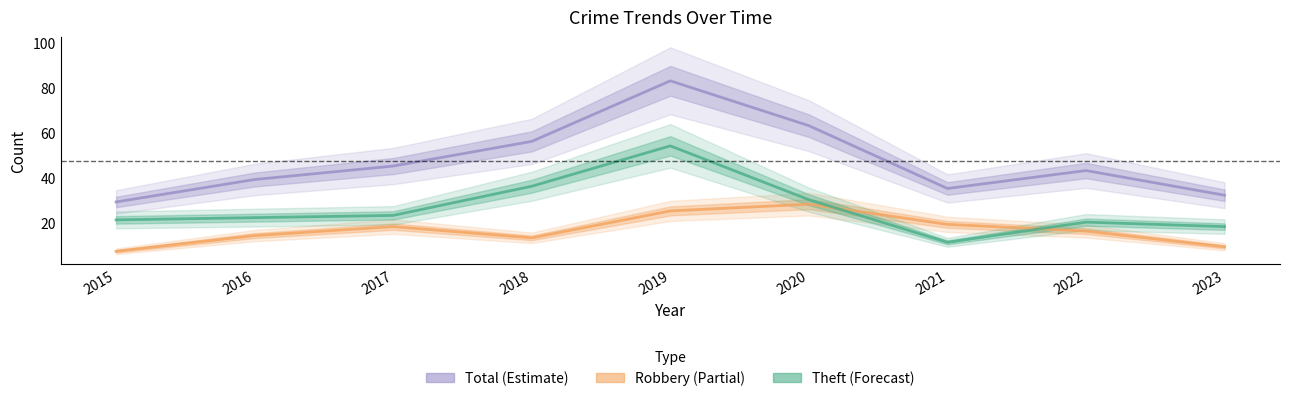

List the labels in order of Robbery (Partial) value, smallest first.

2015, 2023, 2018, 2016, 2022, 2017, 2021, 2019, 2020